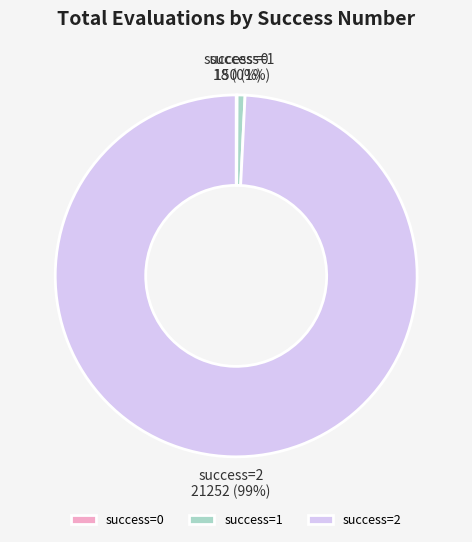

Does success=2 account for over 50% of the chart?

Yes